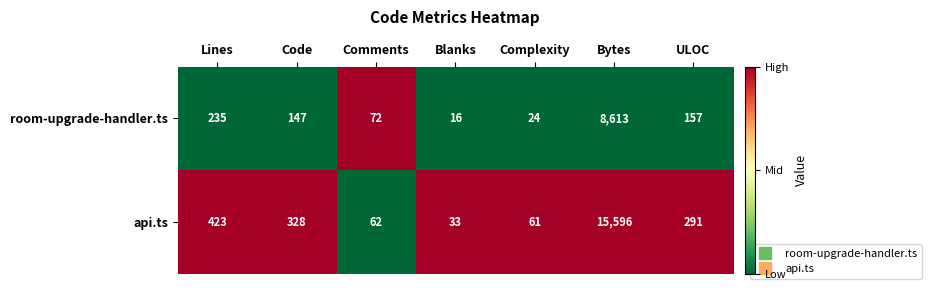

The value of api.ts at Code is 137. True or false?

False